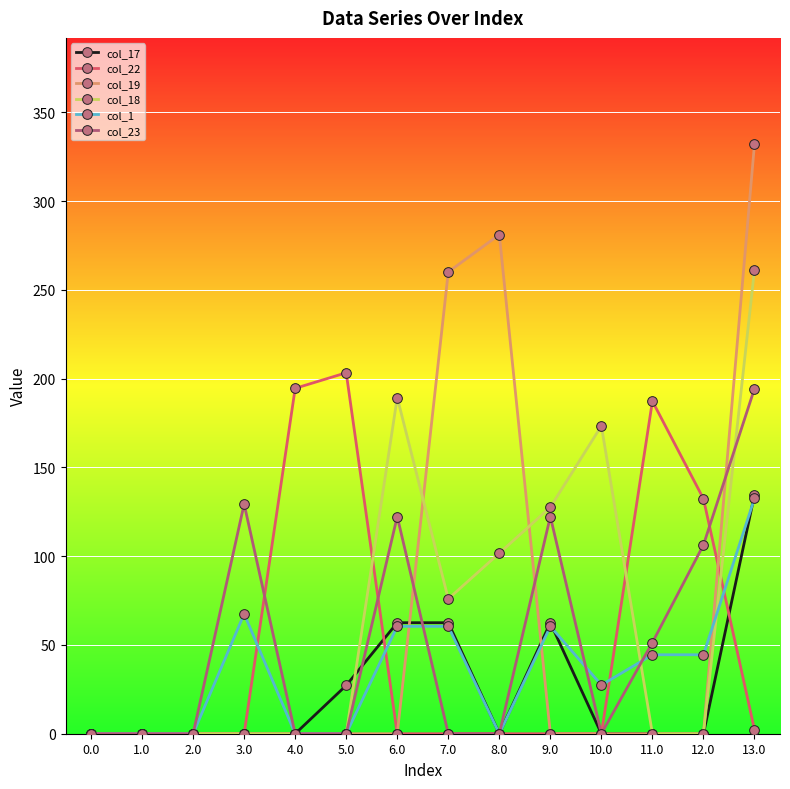

At which category is the sum across all series the highest?

13.0